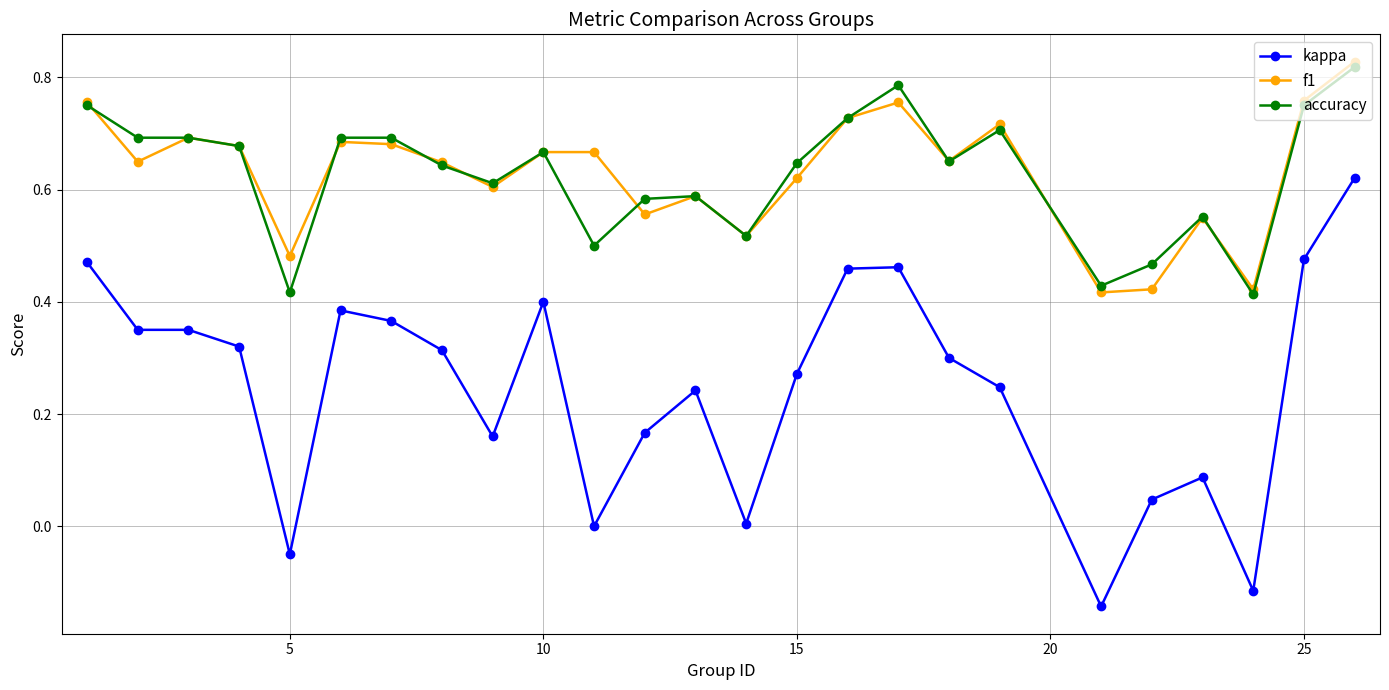

At how many categories does at least one series exceed 0?

25